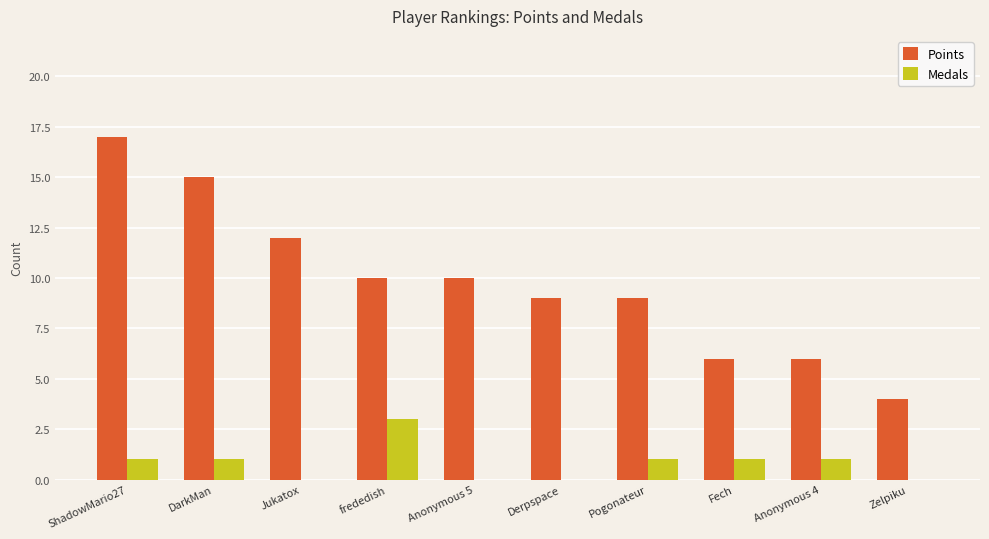

How many data points does each series have?

10